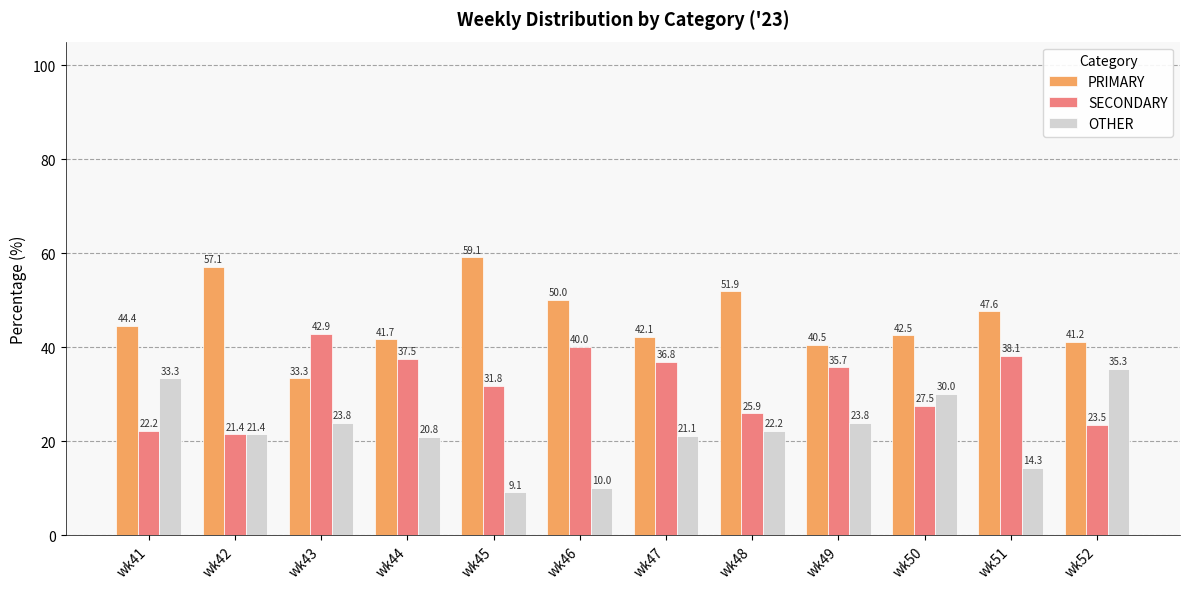

How many bars are there in each group?

3